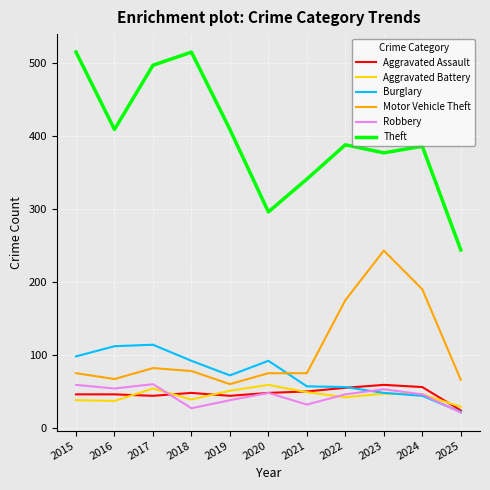

True or false: Robbery and Motor Vehicle Theft intersect in this chart.

False